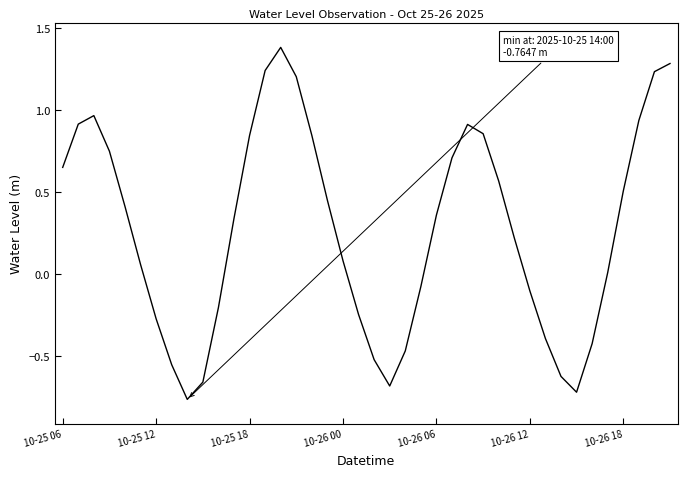

What is the difference between the maximum and minimum values?

2.1